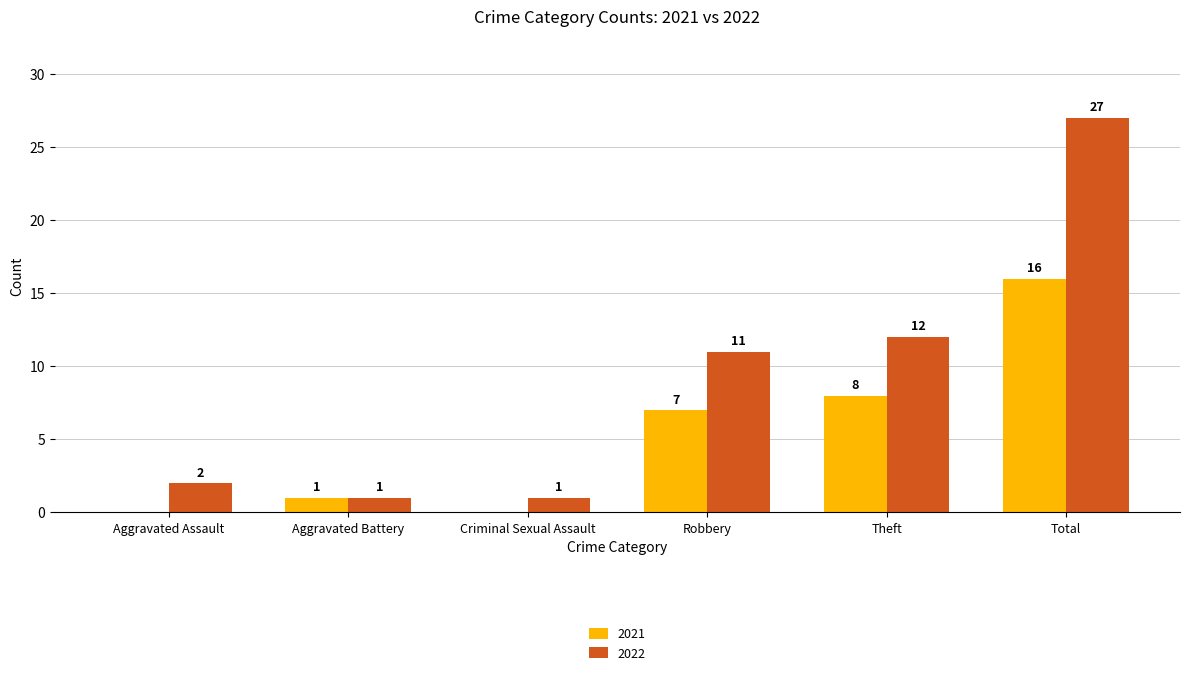

What is the sum of all 2021 values?

32